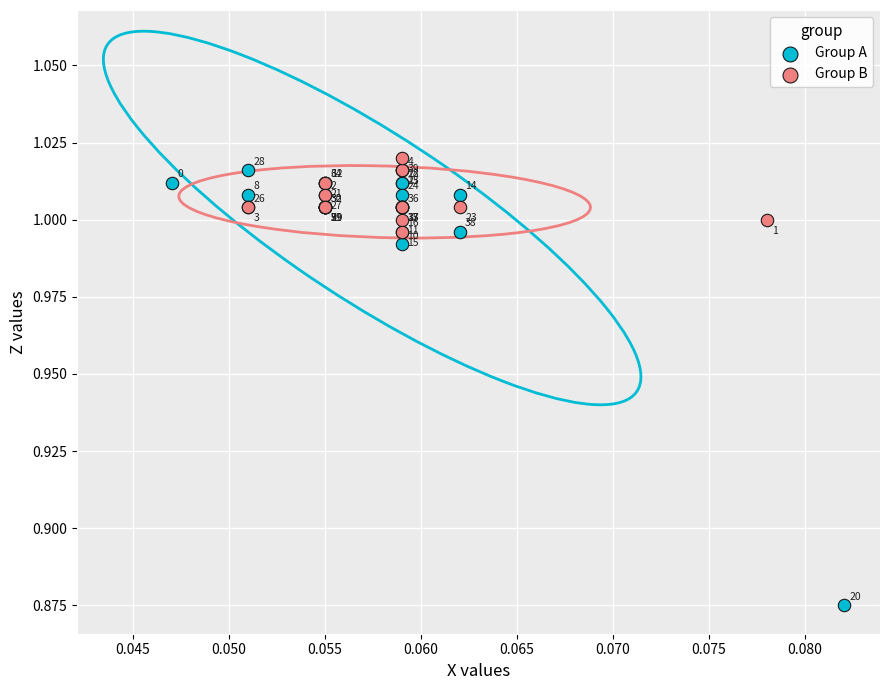

Which series contains the highest Y value?

Group B